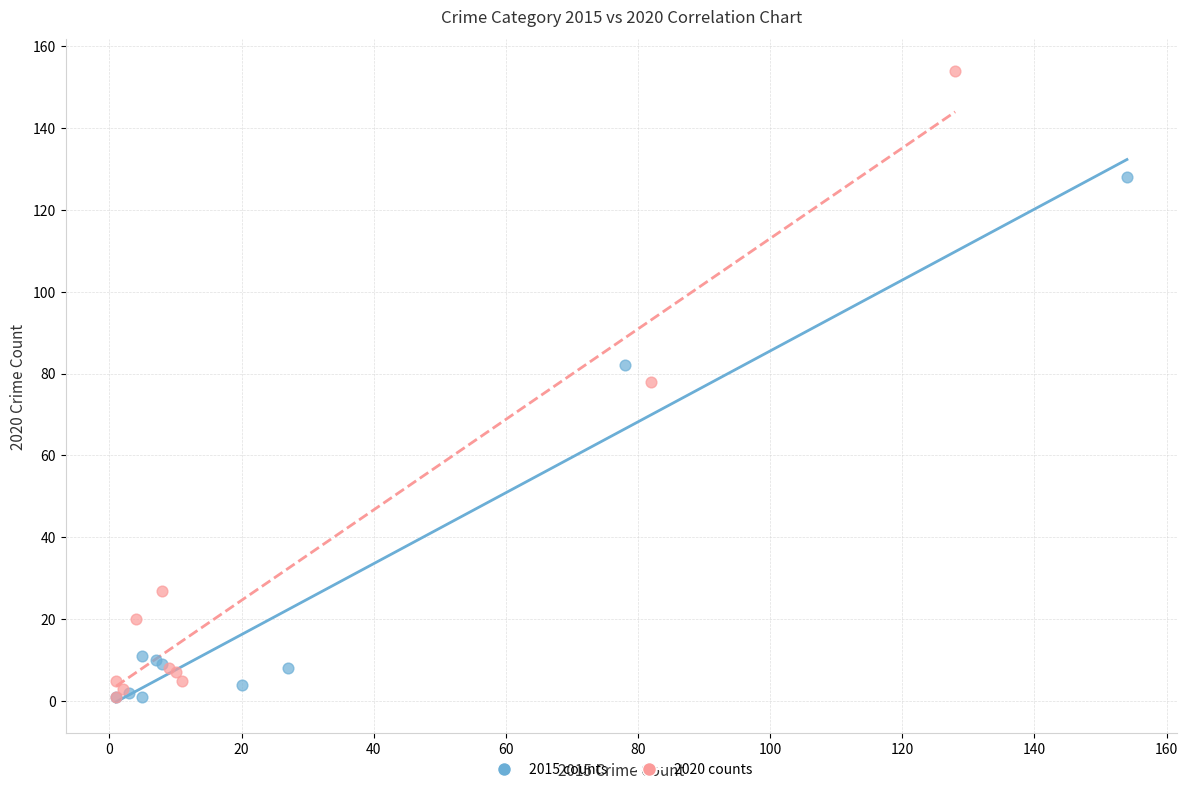

What are all the series names shown in the legend?

2015 counts, 2020 counts